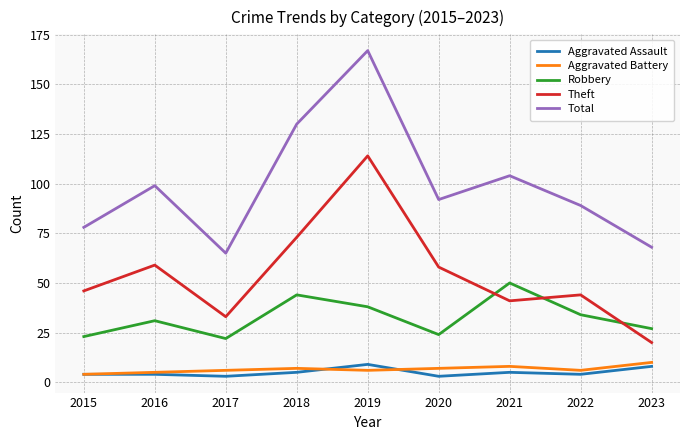

What is the difference between the maximum and minimum values in the Robbery series?

28